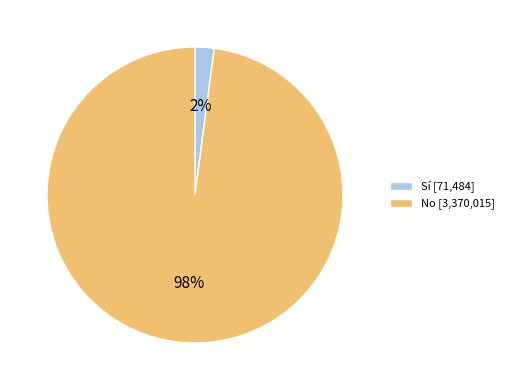

Rank the categories by value from lowest to highest.

Sí, No